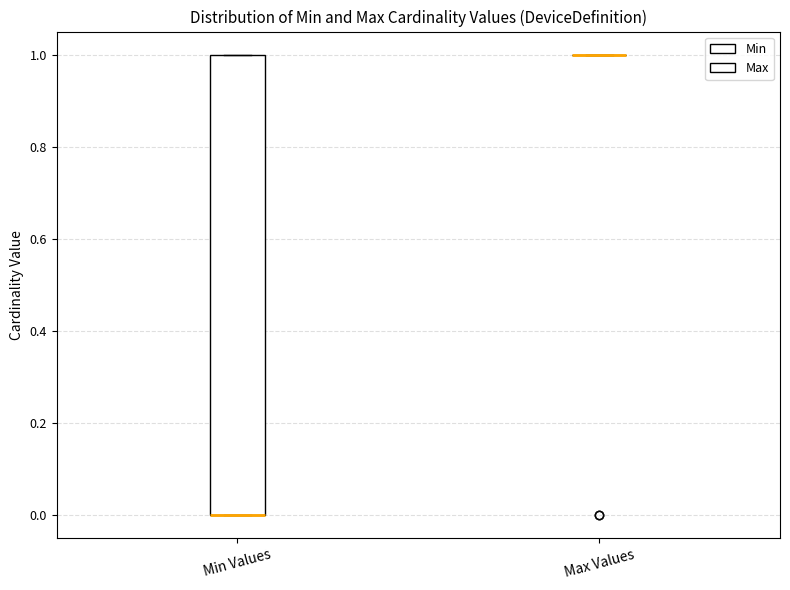

Which box is the tallest, from its lower edge to its upper edge?

Min Values